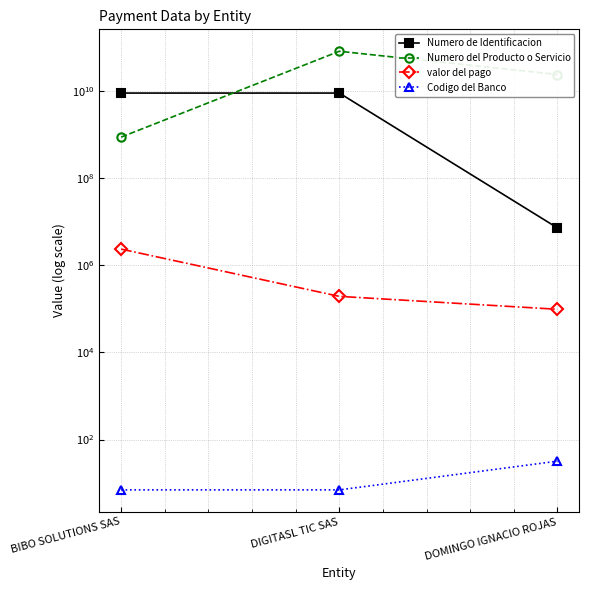

How many Codigo del Banco values are between 7 and 32?

3